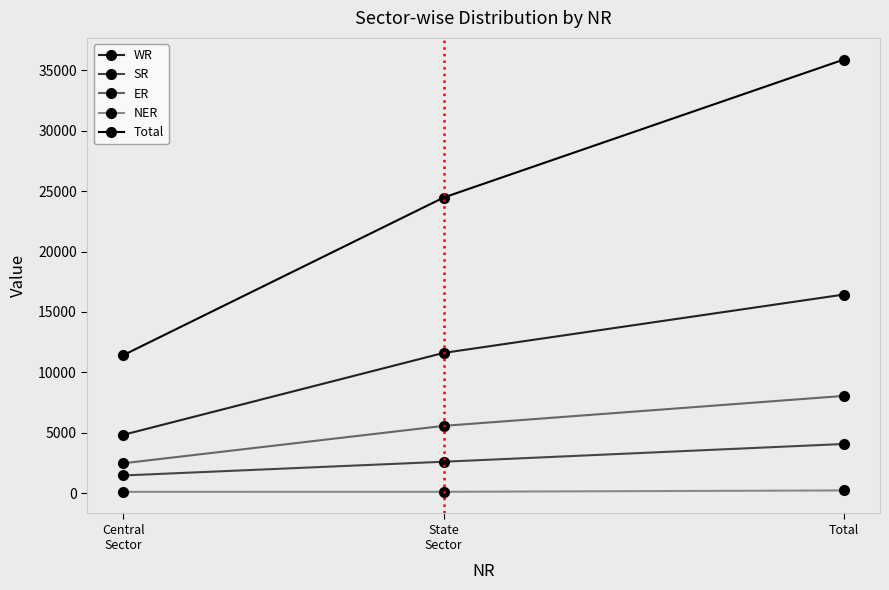

What is the difference between the maximum and minimum values in the NER series?

118